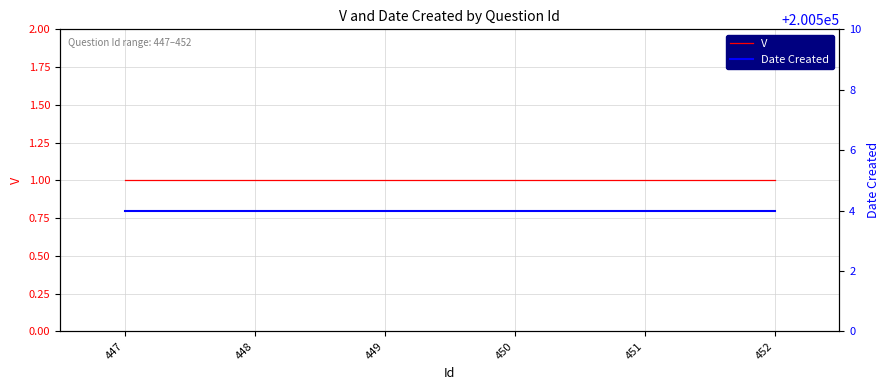

What is the smallest value displayed?

1